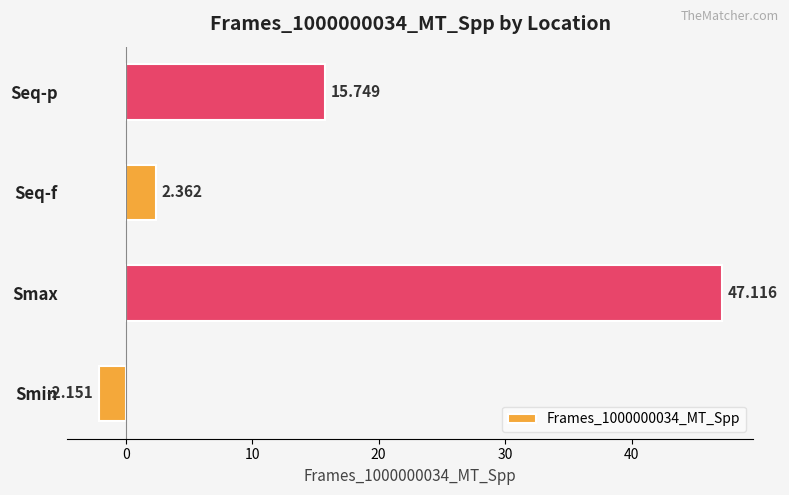

Which label corresponds to the smallest value in the chart?

Smin